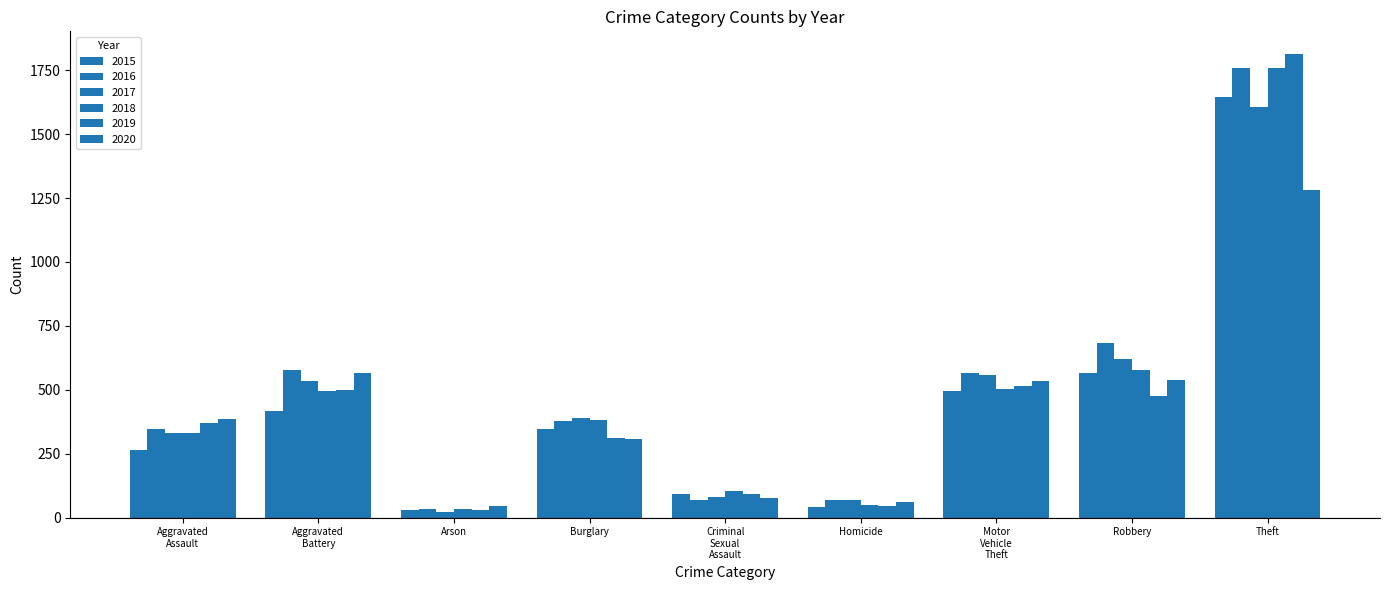

How many distinct data groups are displayed?

6